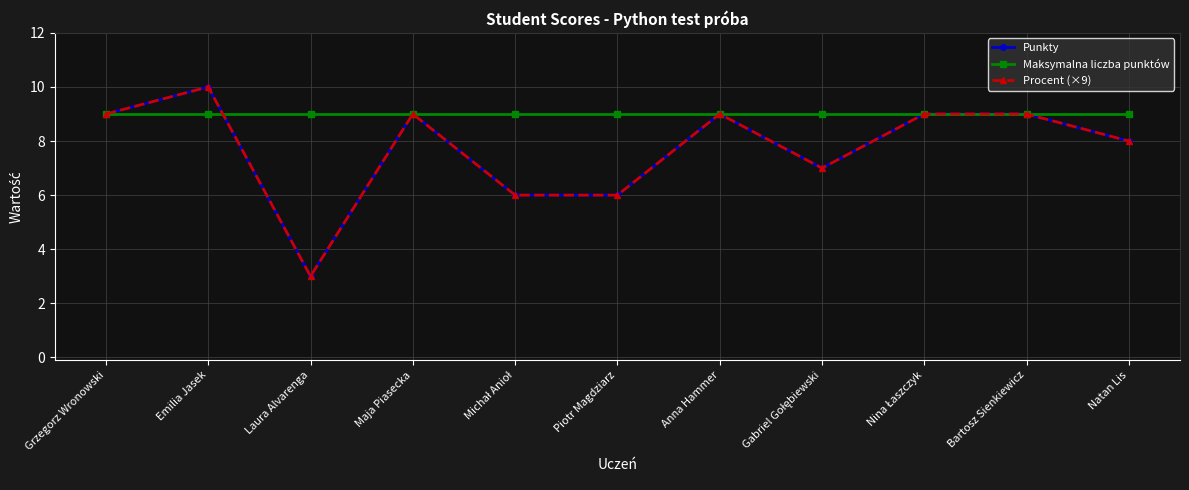

Count the Procent (×9) values in the range 6 to 9.

9